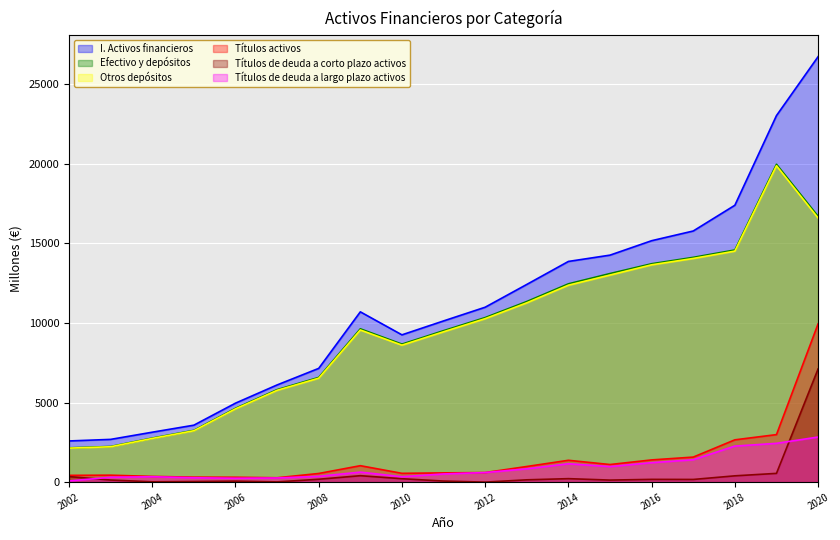

Which category has the lowest value in the Otros depósitos series?

2002